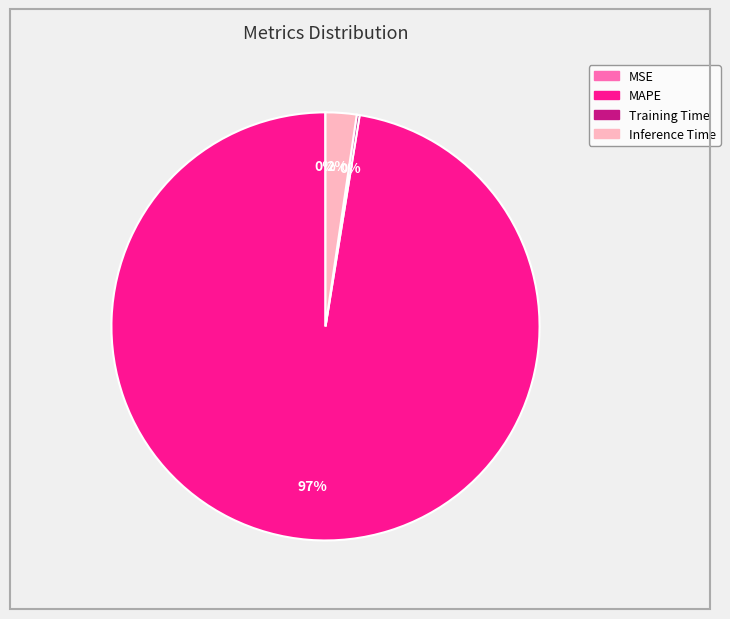

Which slice is the largest?

MAPE